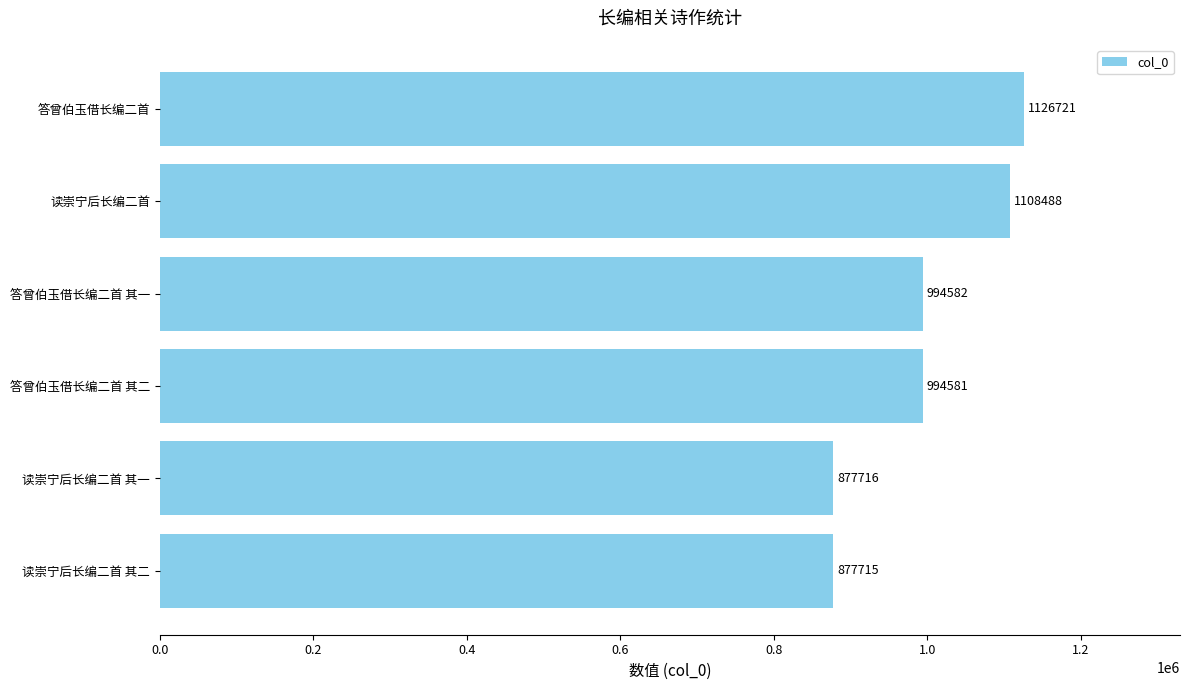

How many categories are shown in the chart?

6